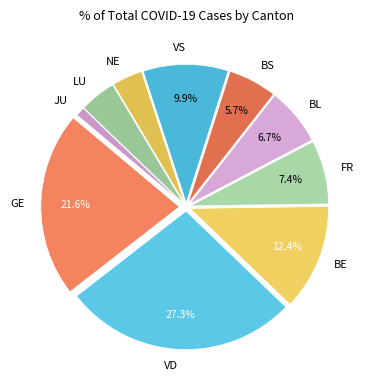

Which slice is the largest?

VD